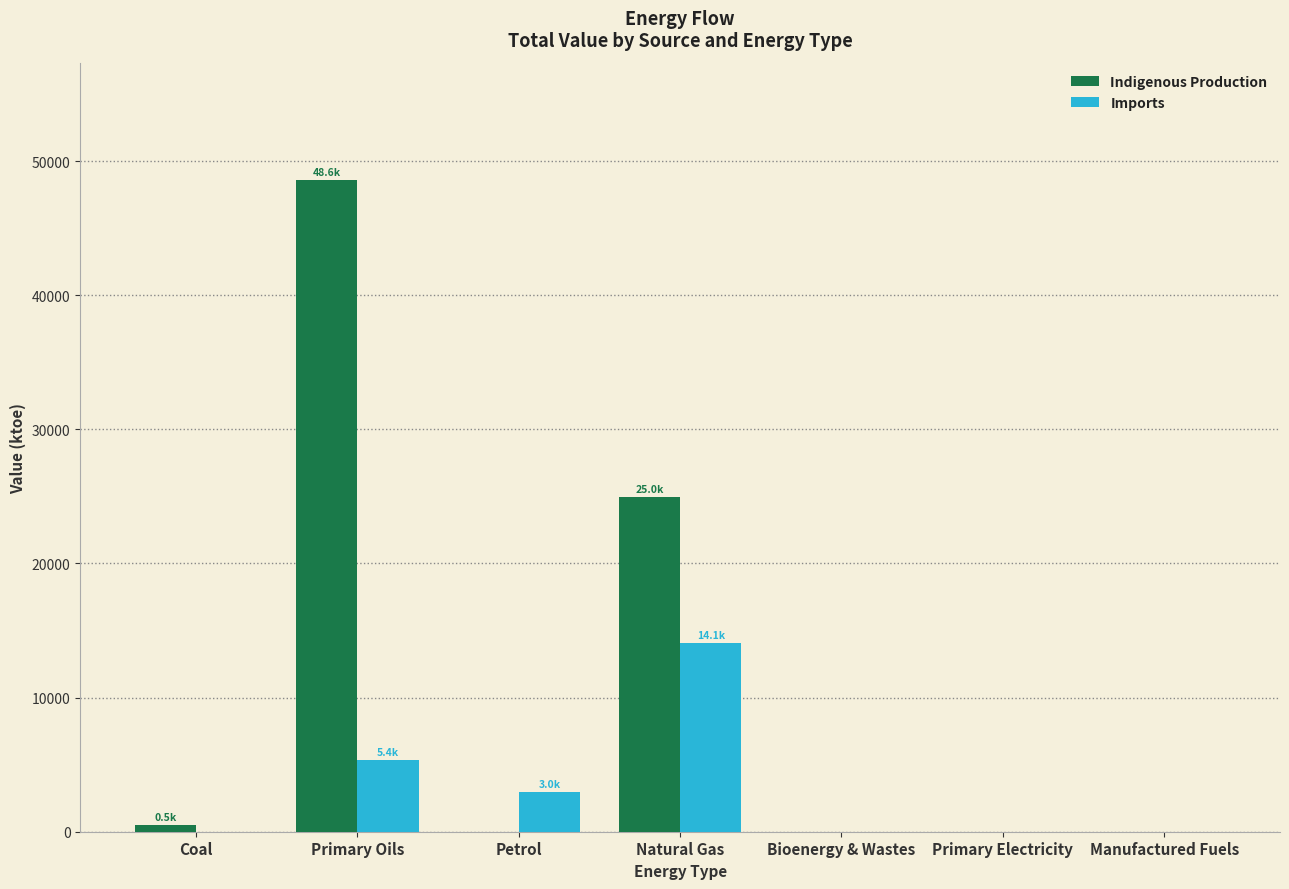

True or false: Indigenous Production has a value of 24954.7 at Natural Gas.

True